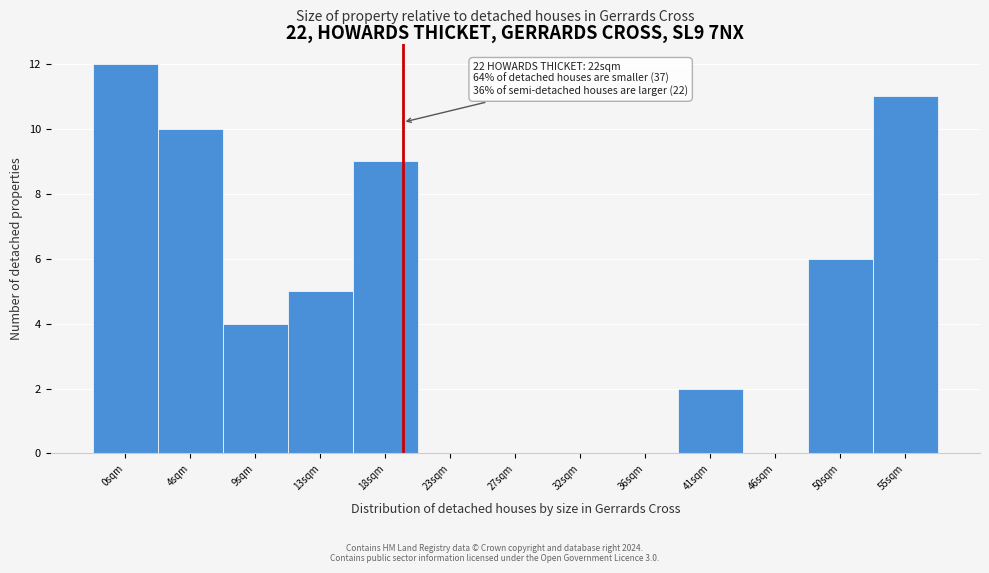

Reading left to right, extract all data points from this chart.

0sqm=12	4sqm=10	9sqm=4	13sqm=5	18sqm=9	23sqm=0	27sqm=0	32sqm=0	36sqm=0	41sqm=2	46sqm=0	50sqm=6	55sqm=11